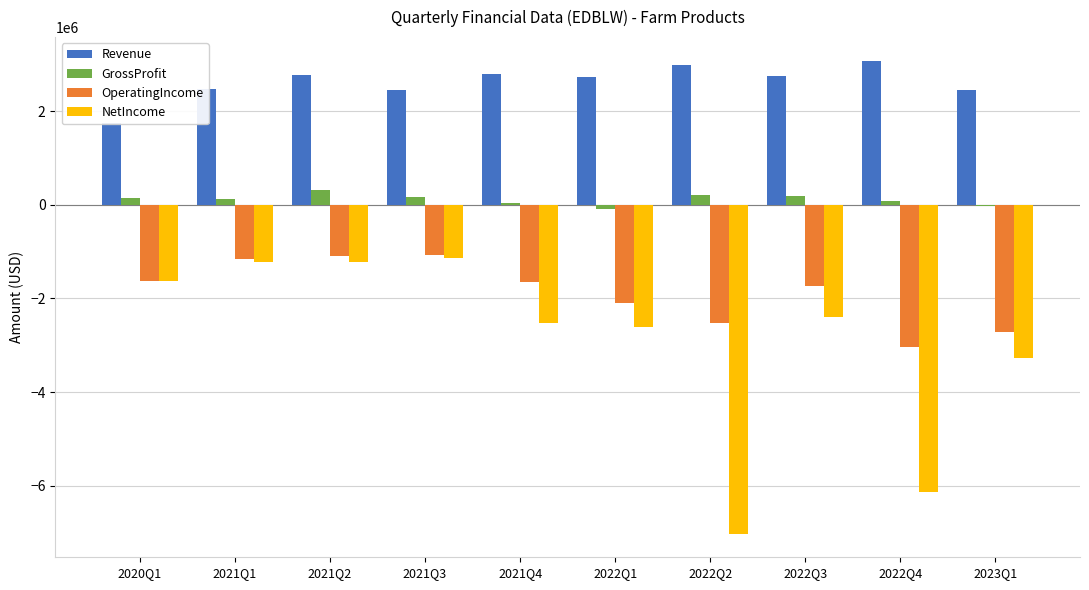

What position from the right is 2021Q1?

9